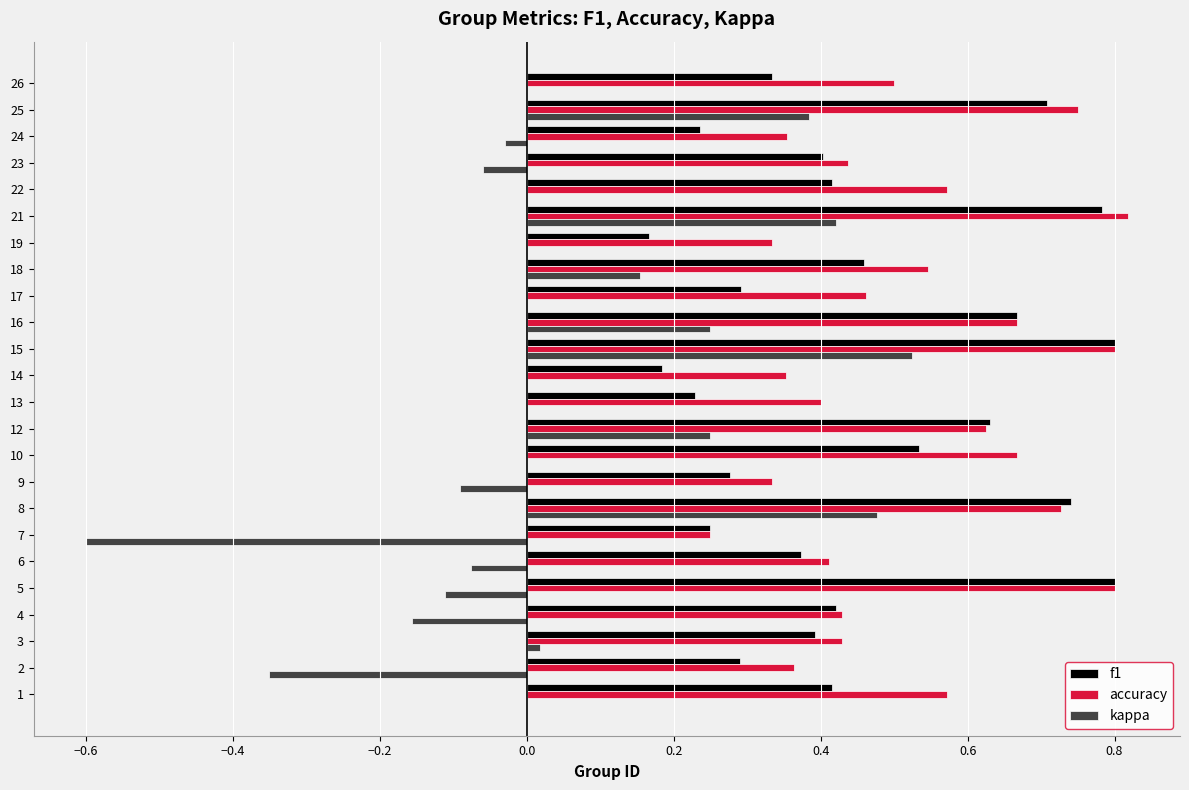

Which series changed the most between 7 and 26?

kappa